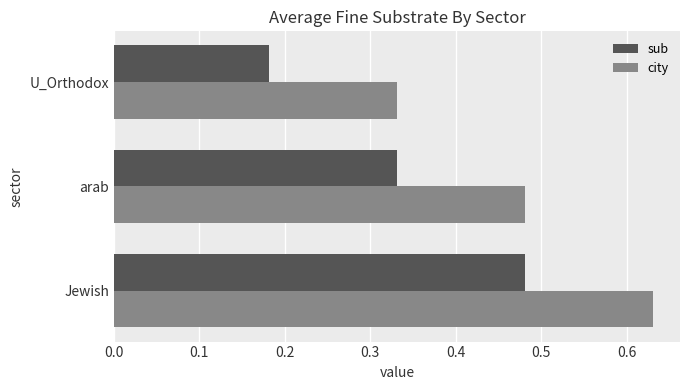

Rank the series by their maximum value, from highest to lowest.

city, sub